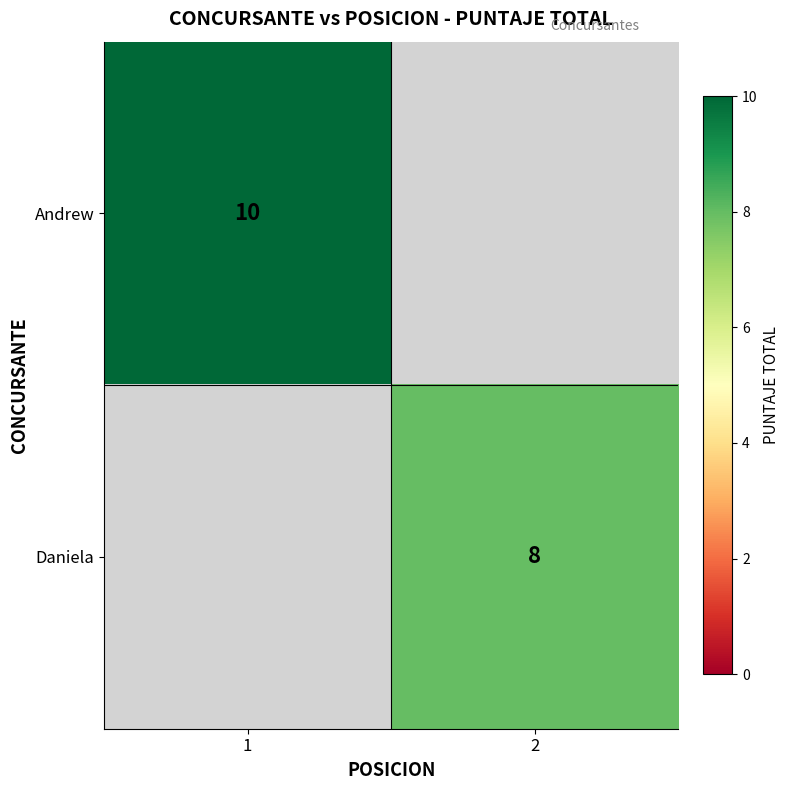

The Daniela series shows 8 at 2. True or false?

True